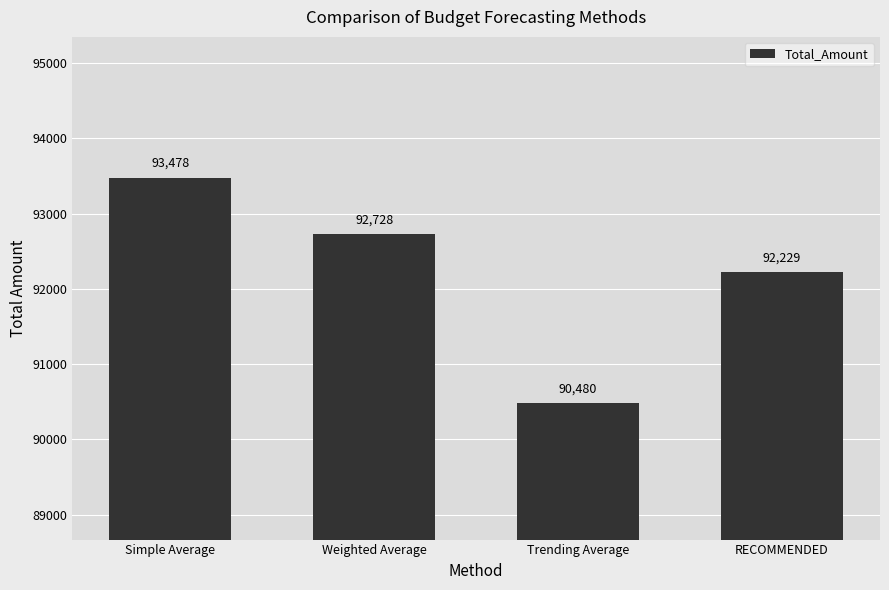

Which label corresponds to the smallest value in the chart?

Trending Average